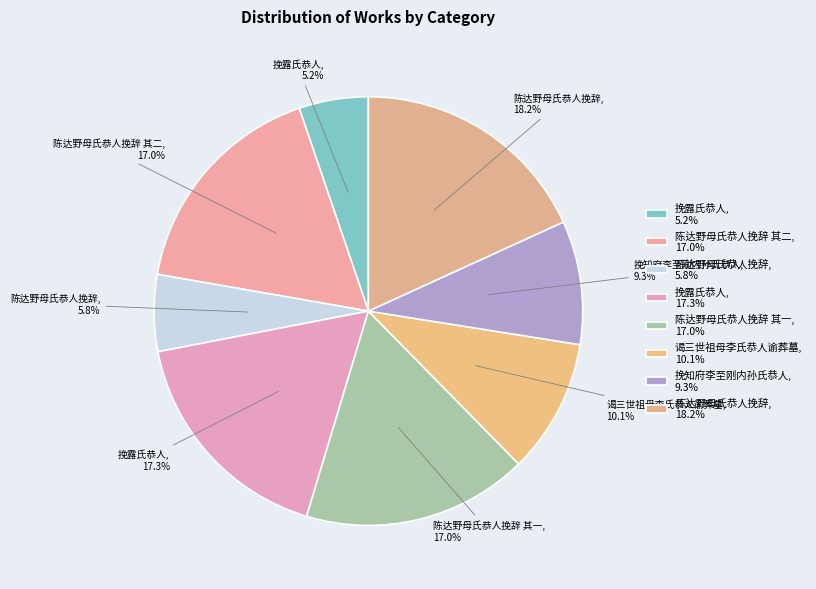

Which category has the biggest portion of the pie?

陈达野母氏恭人挽辞, 18.2%